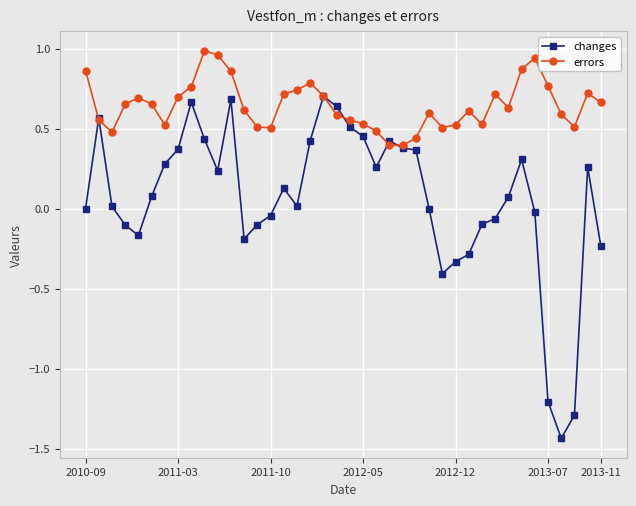

Which series has the largest range (max minus min)?

changes